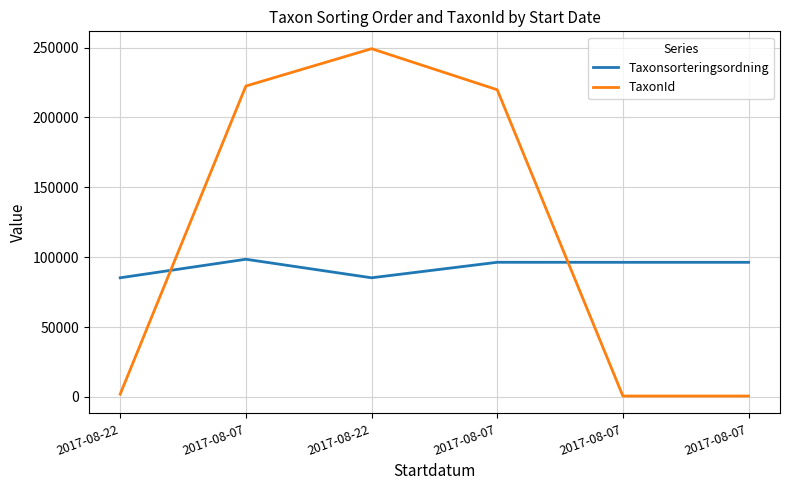

Rank the series by their maximum value, from highest to lowest.

TaxonId, Taxonsorteringsordning